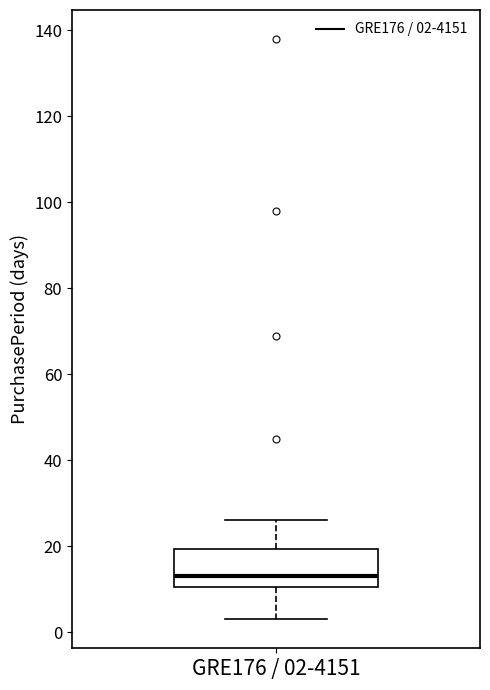

Read this box plot against the y-axis: the position of the median line, the range covered by the box, and the ends of both whiskers. The values are not printed on the chart, so give them approximately, as read against the axis.

median 14, box 10 to 20, whiskers 4 to 26